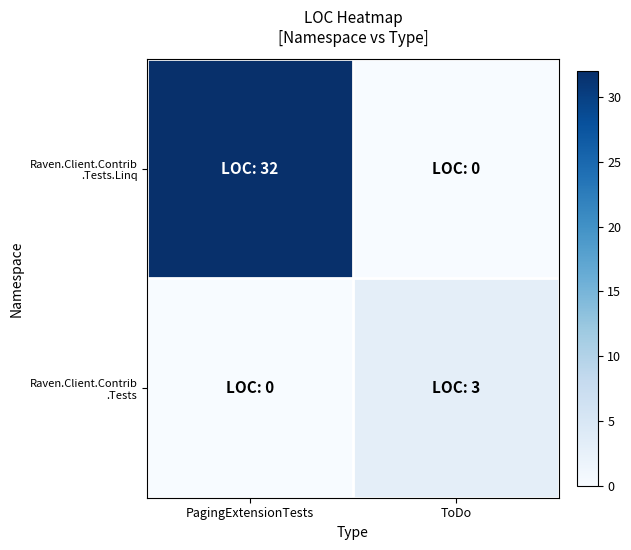

What is the difference between the highest and lowest values at ToDo?

3